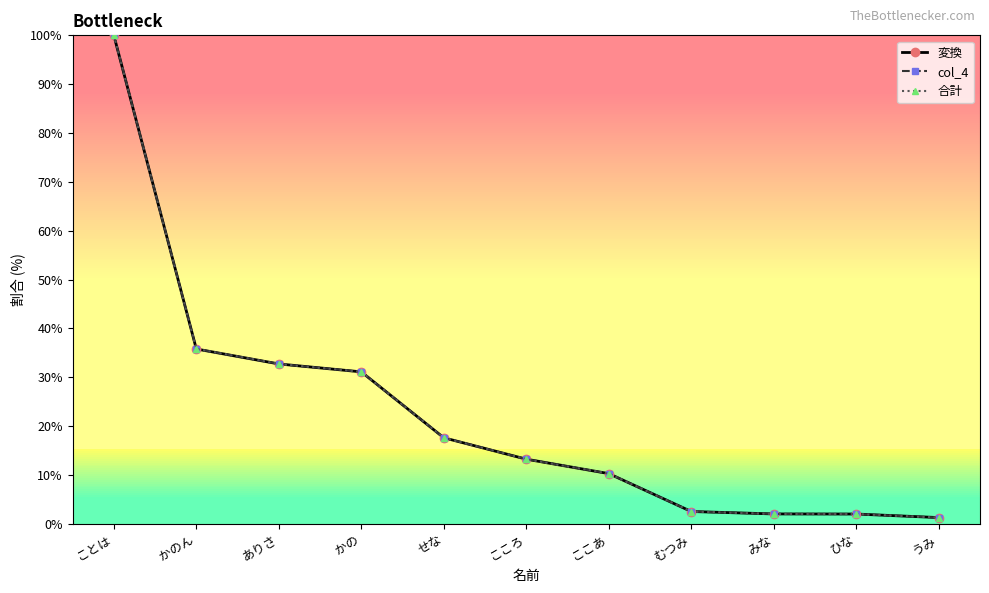

Does the chart have visible grid lines?

No